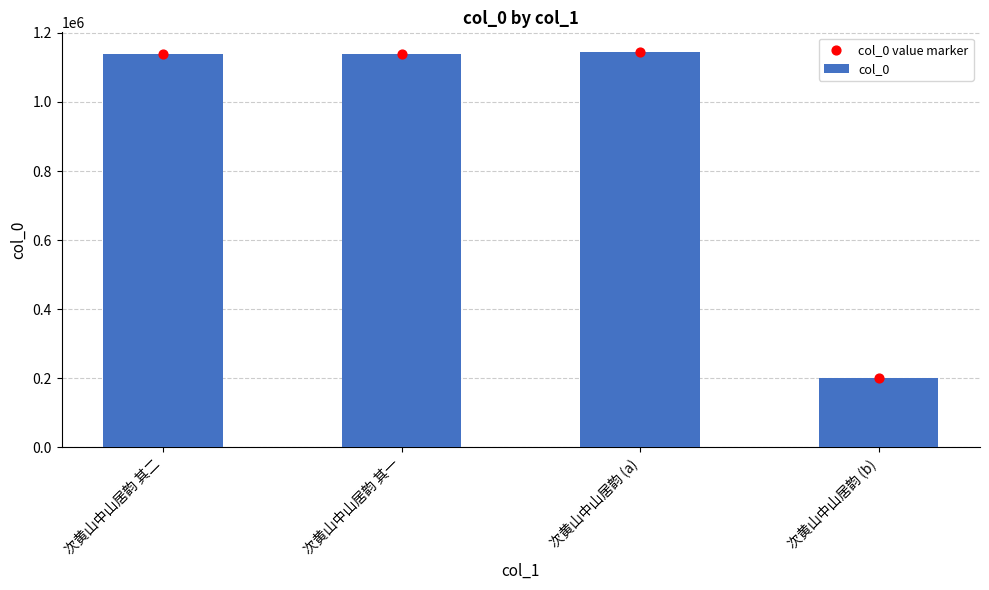

At which category is the sum across all series the highest?

次黄山中山居韵 (a)